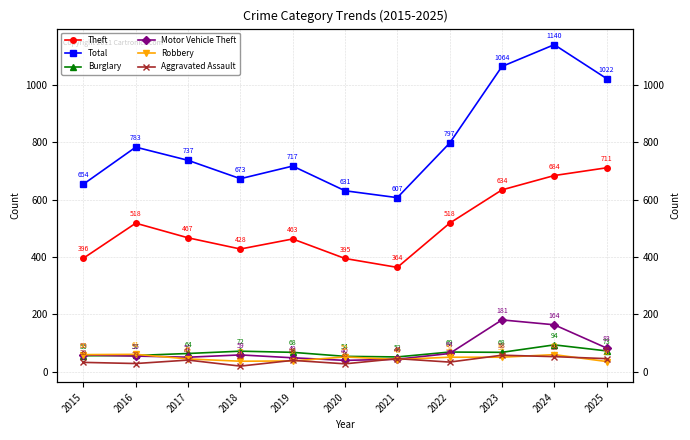

Which series changed the most between 2023 and 2024?

Total